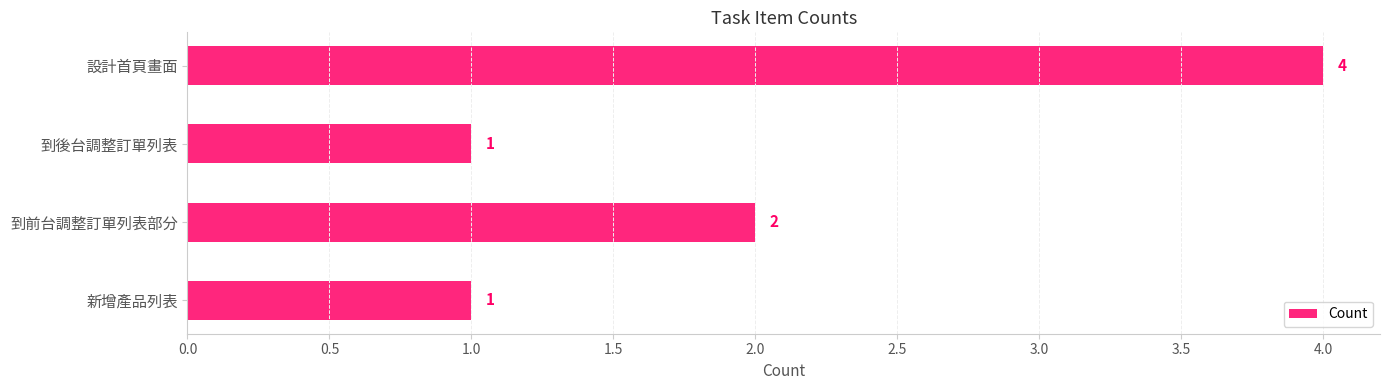

How many values are below 2?

2